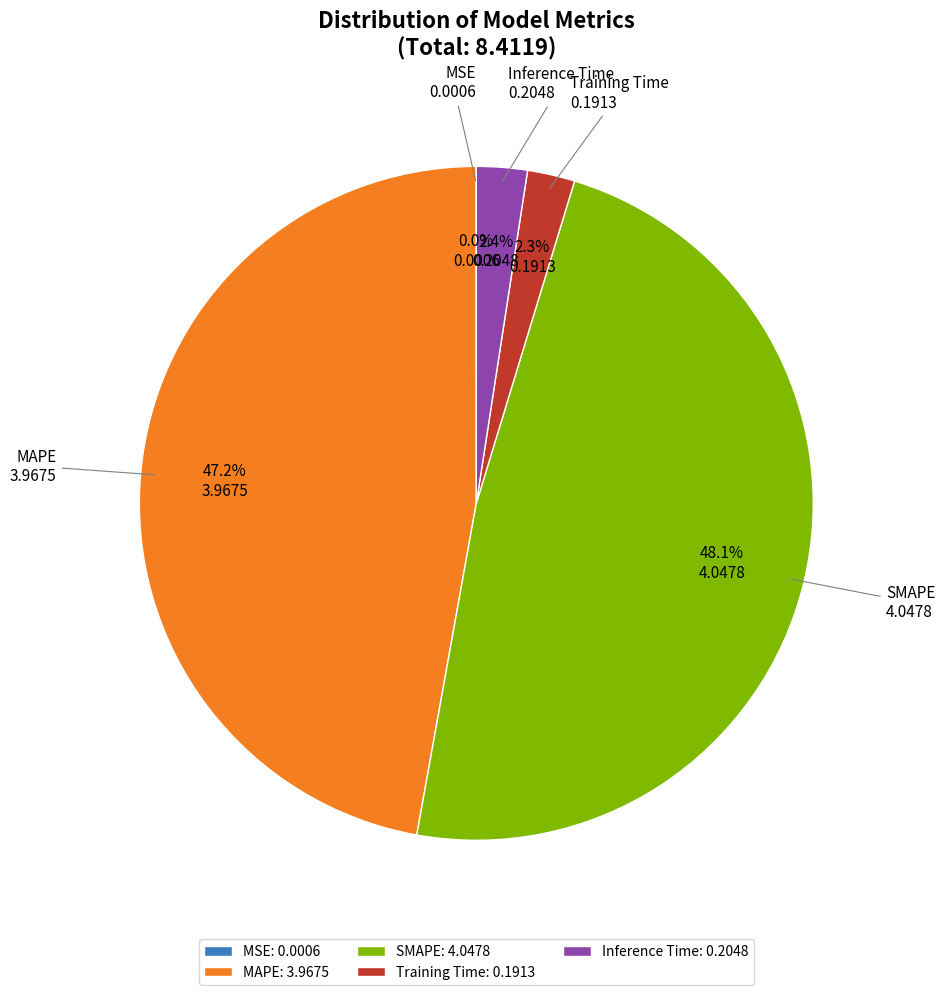

How much of the chart is everything except Inference Time?

97.6%